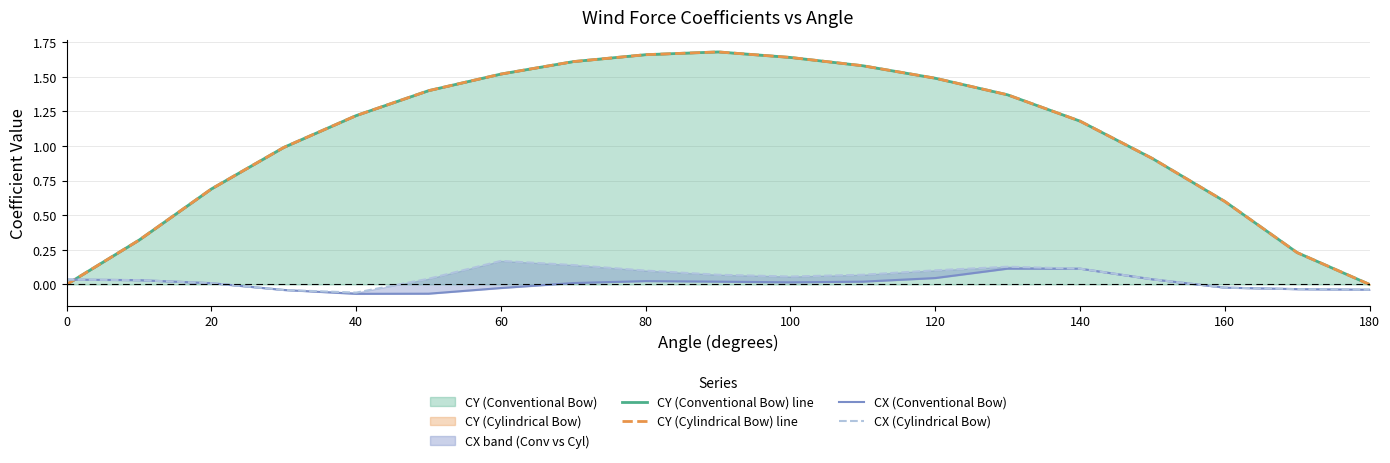

What is the total value across all series at 120?

3.1